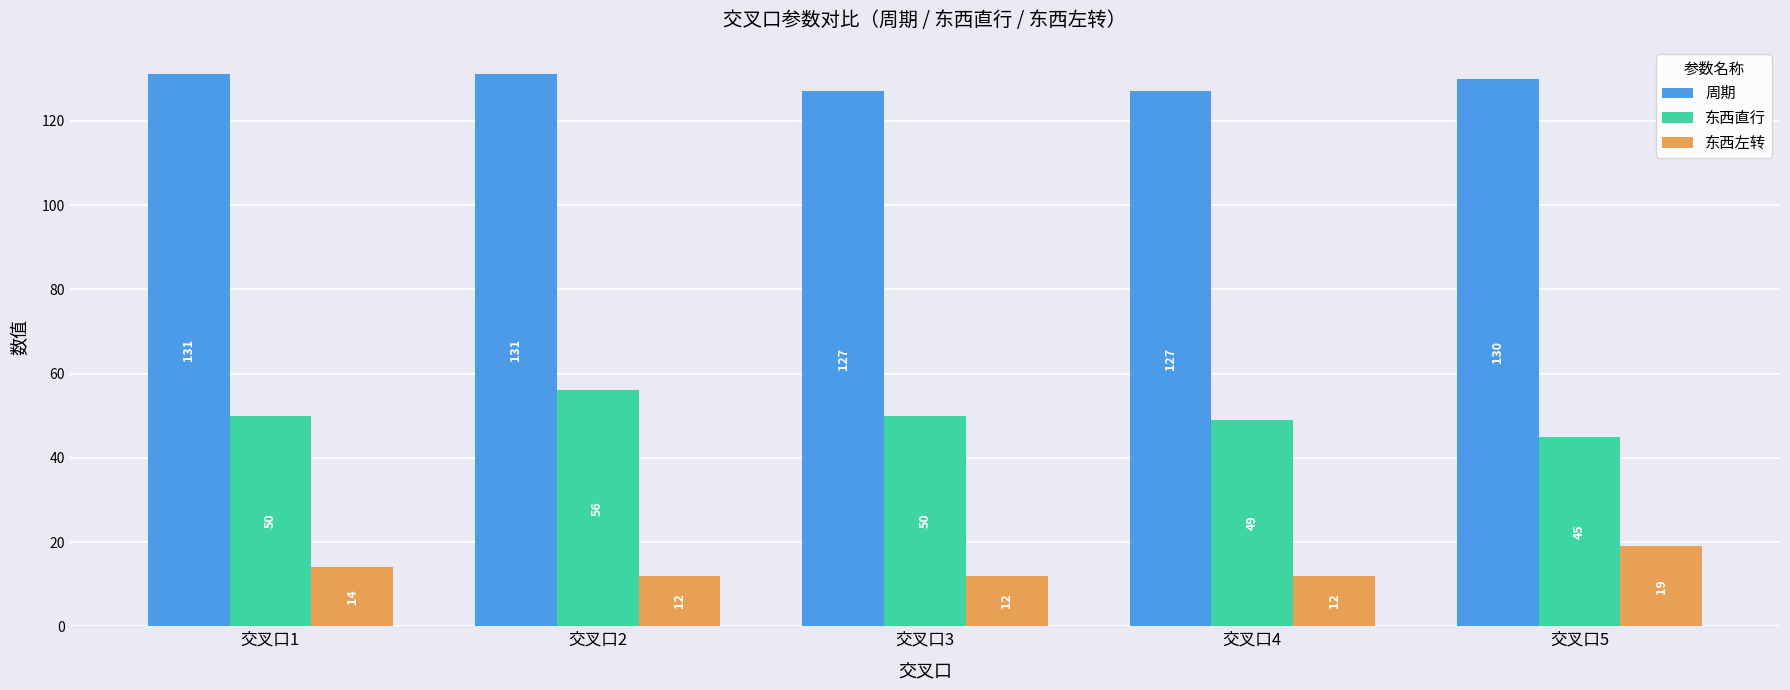

What is the sum of all 东西左转 values?

69